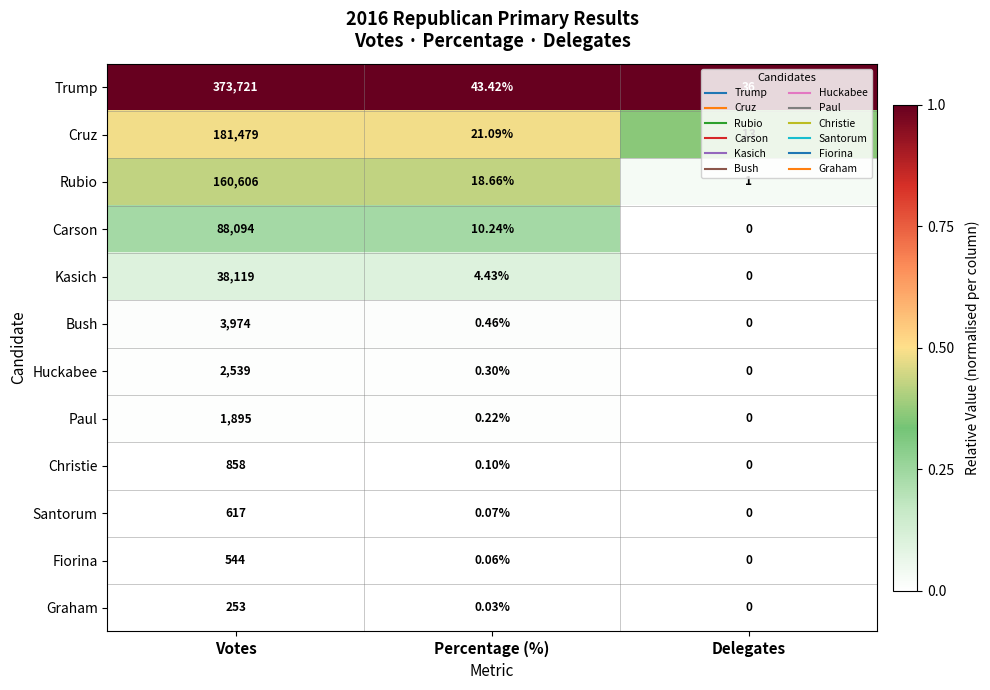

Which series has the largest range (max minus min)?

Trump